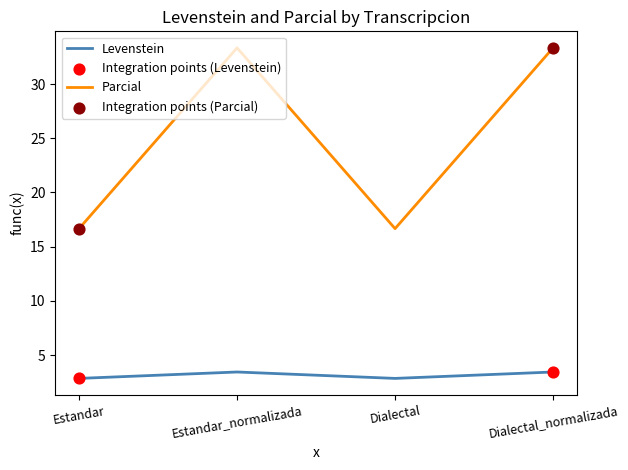

Is the value of Levenstein at Dialectal greater than the value of Parcial at Dialectal?

No